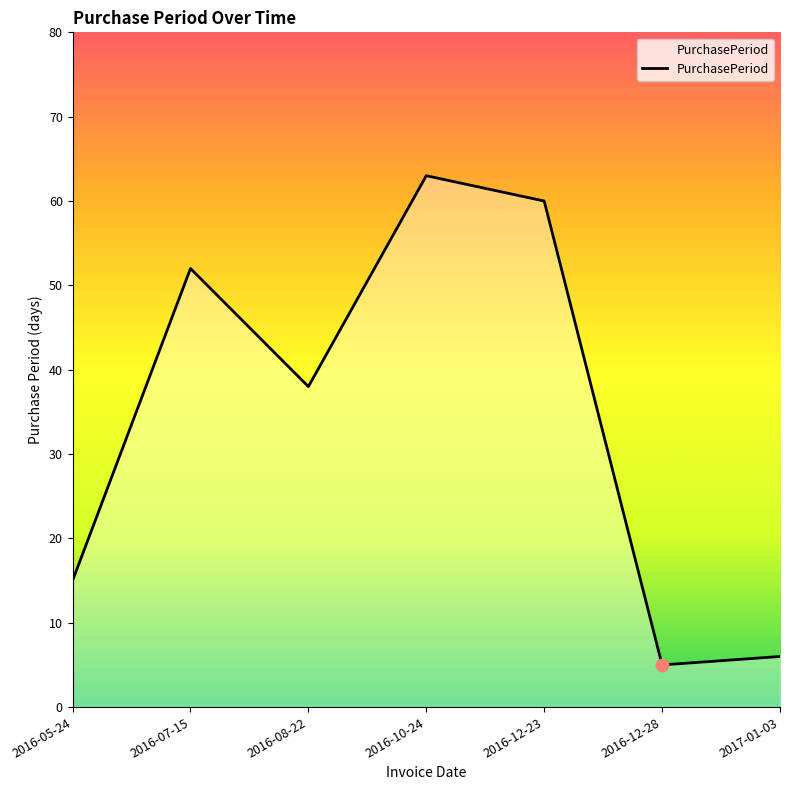

What is the ratio of the value at 2016-12-28 to the value at 2016-10-24?

0.1